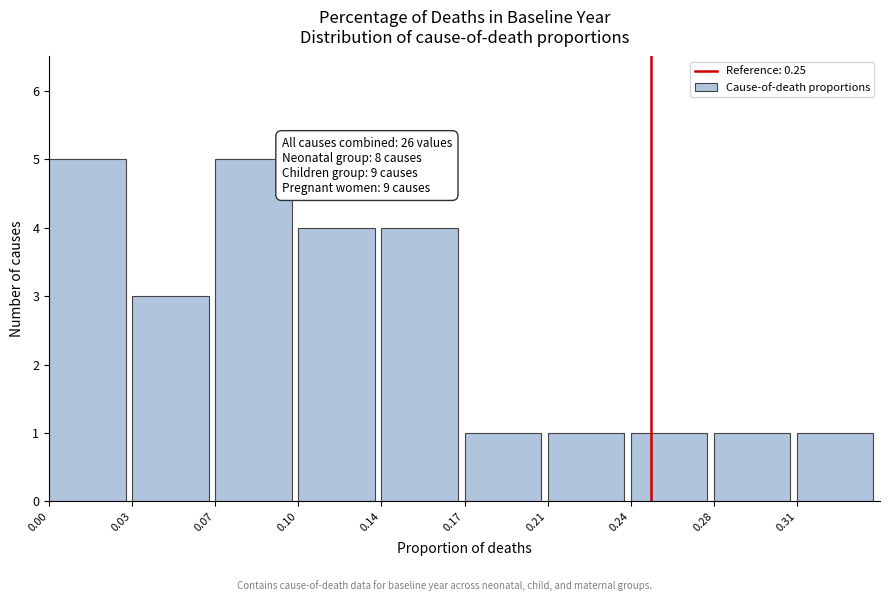

Reading right to left, what are all the values shown in this chart?

0.31=1	0.28=1	0.24=1	0.21=1	0.17=1	0.14=4	0.10=4	0.07=5	0.03=3	0.00=5